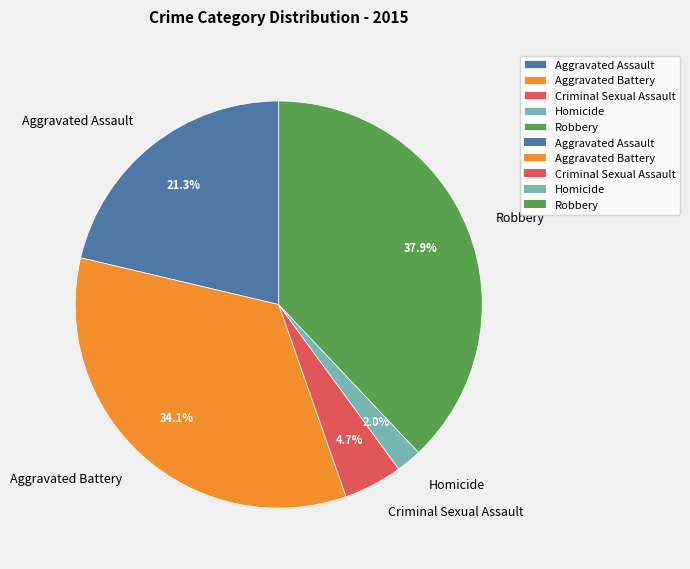

Rank the categories by value from highest to lowest.

Robbery, Aggravated Battery, Aggravated Assault, Criminal Sexual Assault, Homicide